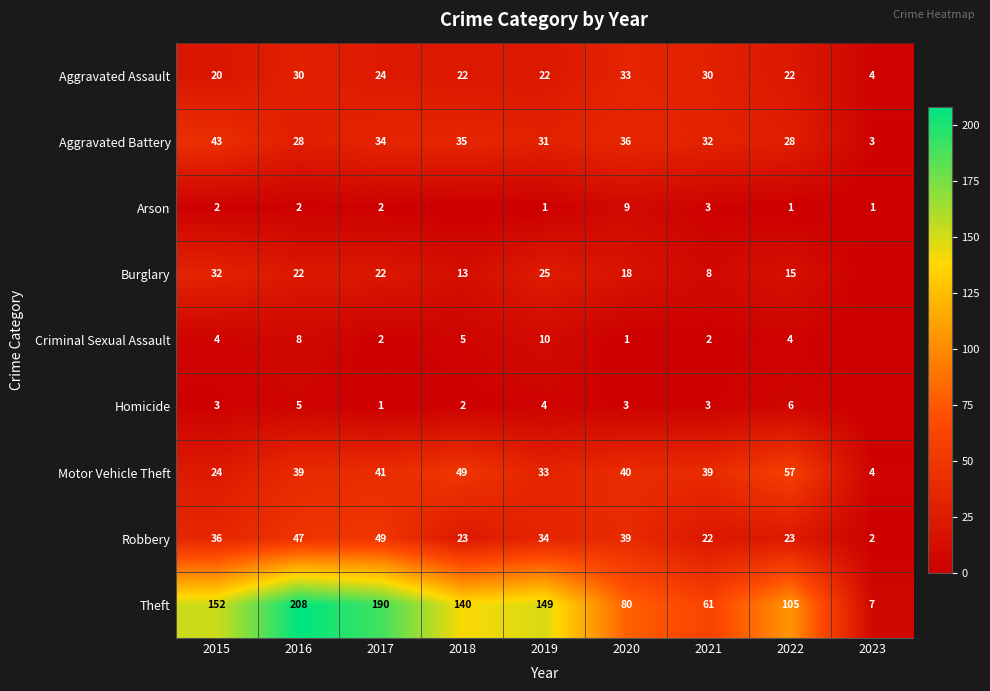

What is the total value across all series at 2018?

289